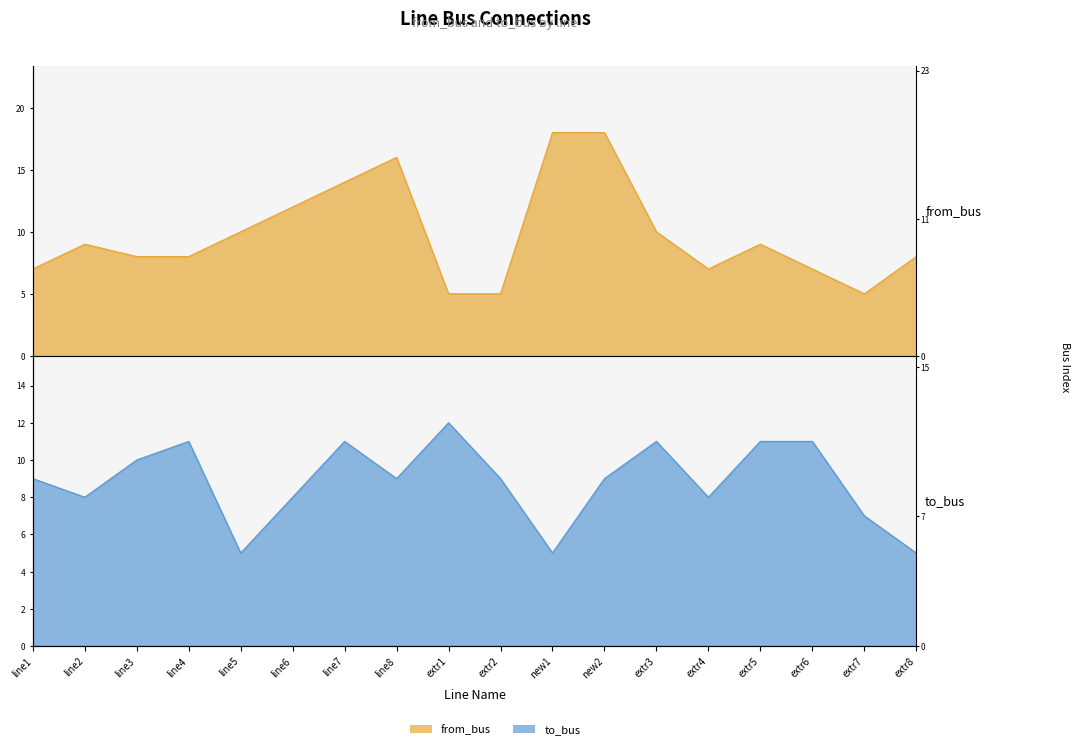

List the labels in order of from_bus value, smallest first.

extr1, extr2, extr7, line1, extr4, extr6, line3, line4, extr8, line2, extr5, line5, extr3, line6, line7, line8, new1, new2